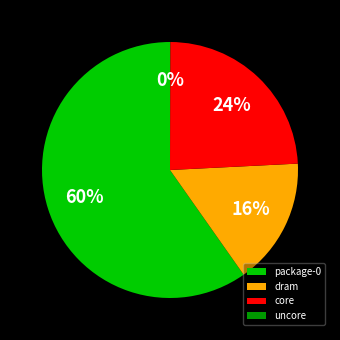

Is it true that core is 31% of the pie?

False